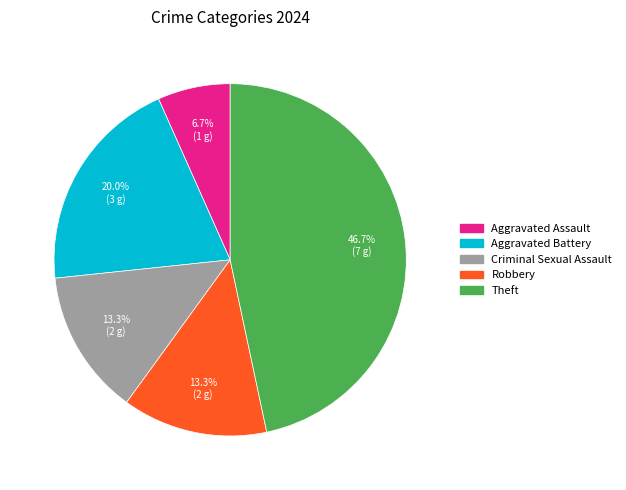

The Theft slice represents 54% of the pie. True or false?

False